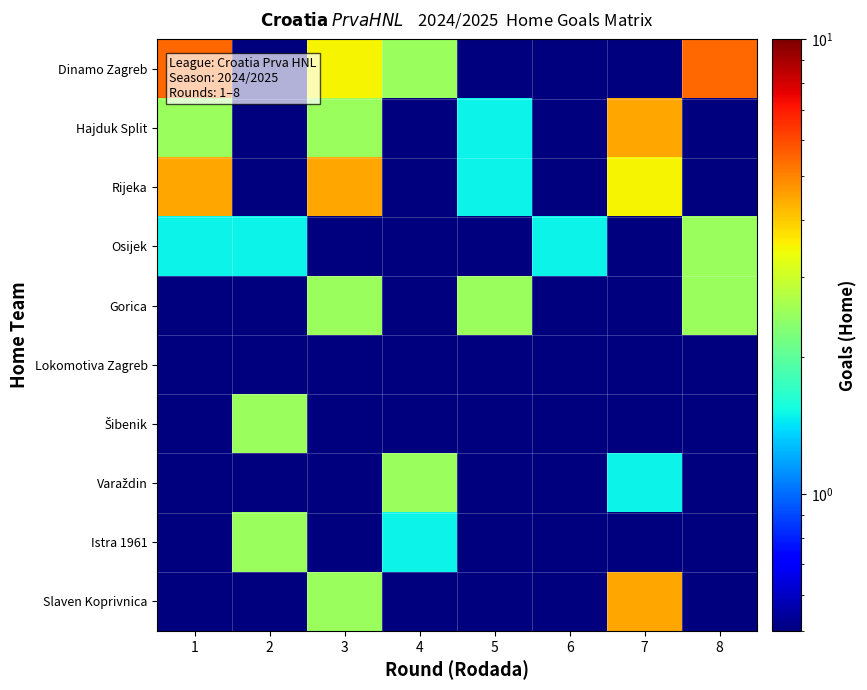

At 4, list the series in order from smallest to largest.

Hajduk Split, Rijeka, Osijek, Gorica, Lokomotiva Zagreb, Šibenik, Slaven Koprivnica, Istra 1961, Dinamo Zagreb, Varaždin